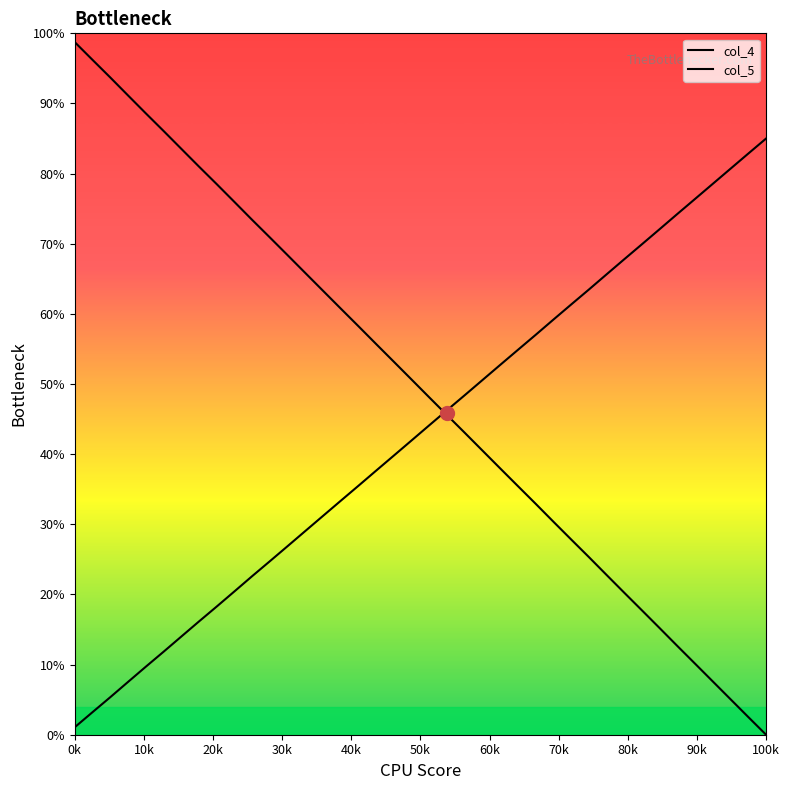

Which series ends up on top after the final intersection of col_4 and col_5?

col_5